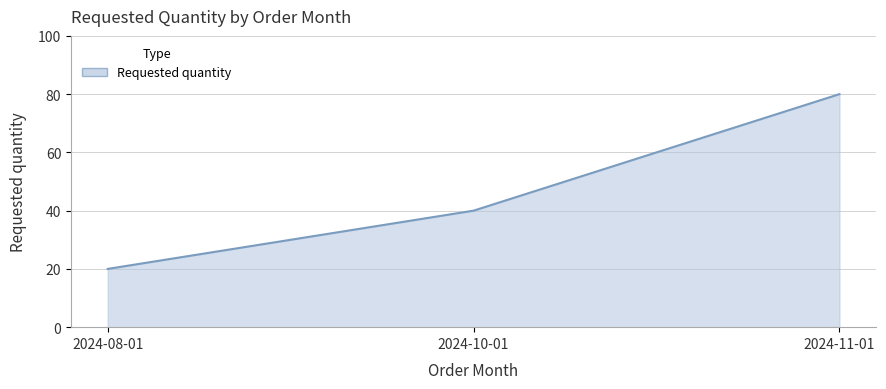

List the labels in order of value, largest first.

2024-11-01, 2024-10-01, 2024-08-01